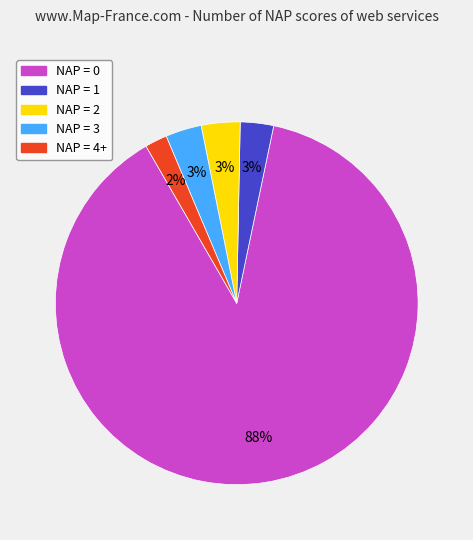

Is it true that NAP = 2 is 3% of the pie?

True